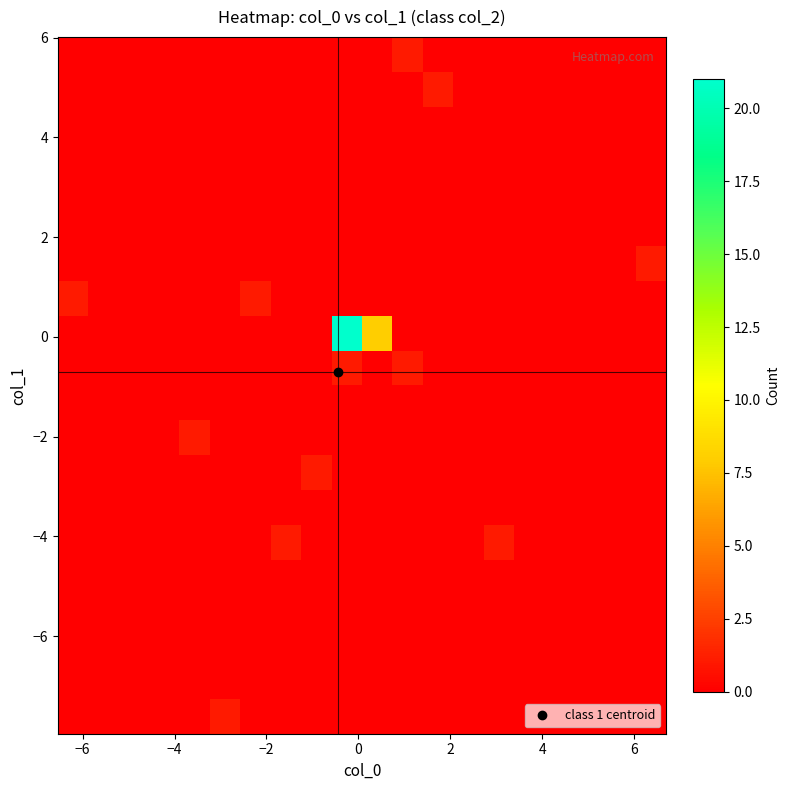

Count the number of data series in this chart.

20